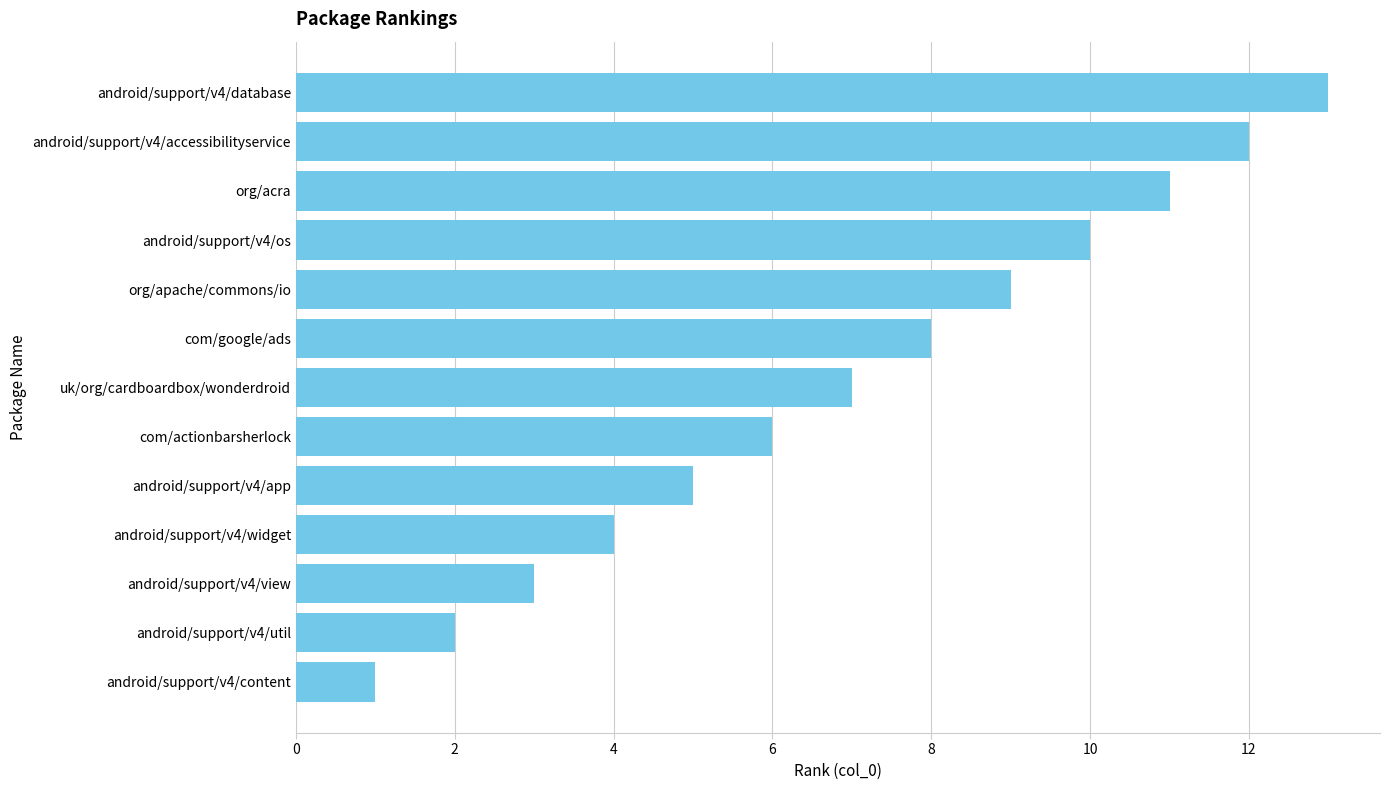

What is the label of the 4th bar from the top?

android/support/v4/os